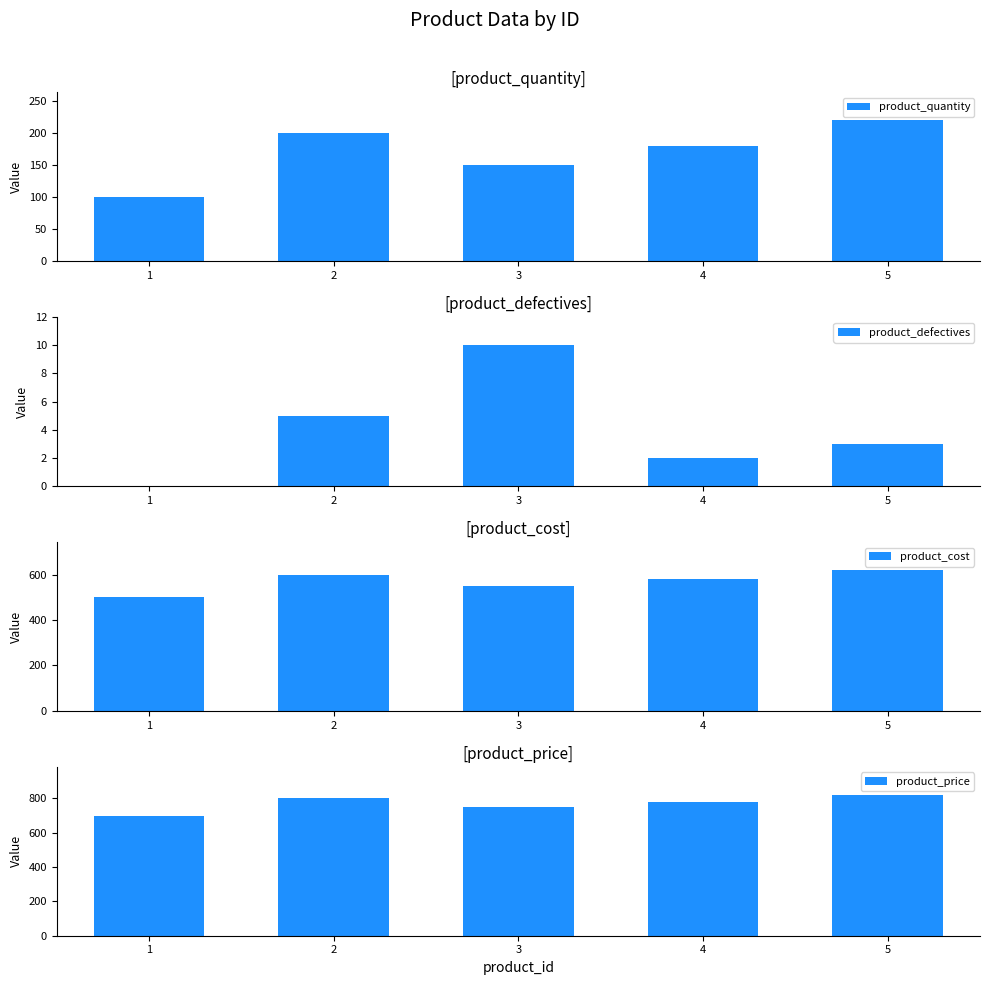

What is the difference between the maximum and minimum values in the product_quantity series?

120